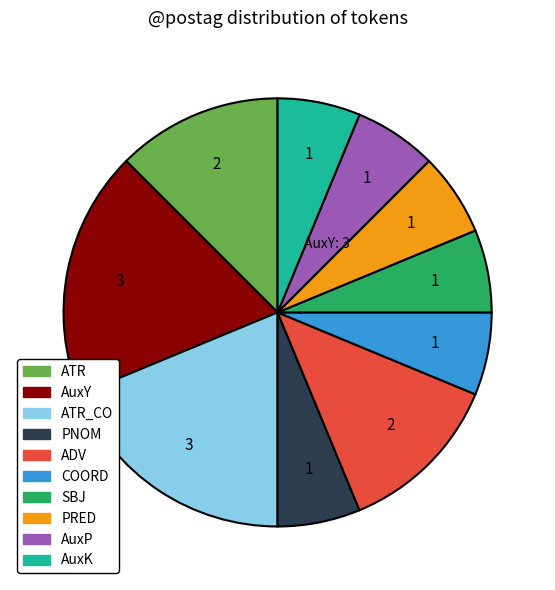

Is there a majority slice in this chart?

No